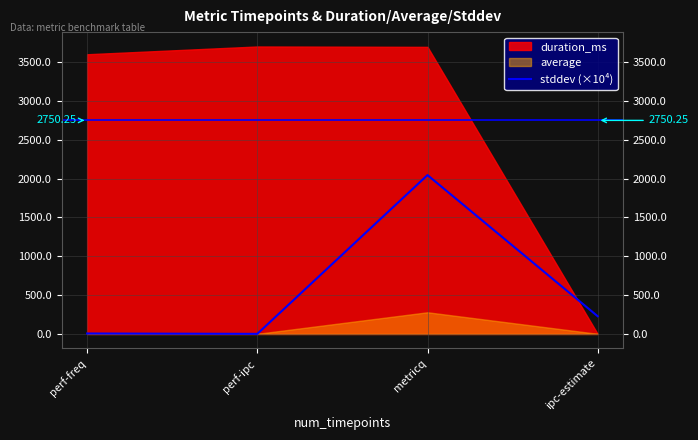

The value at ipc-estimate is 227.9. True or false?

True